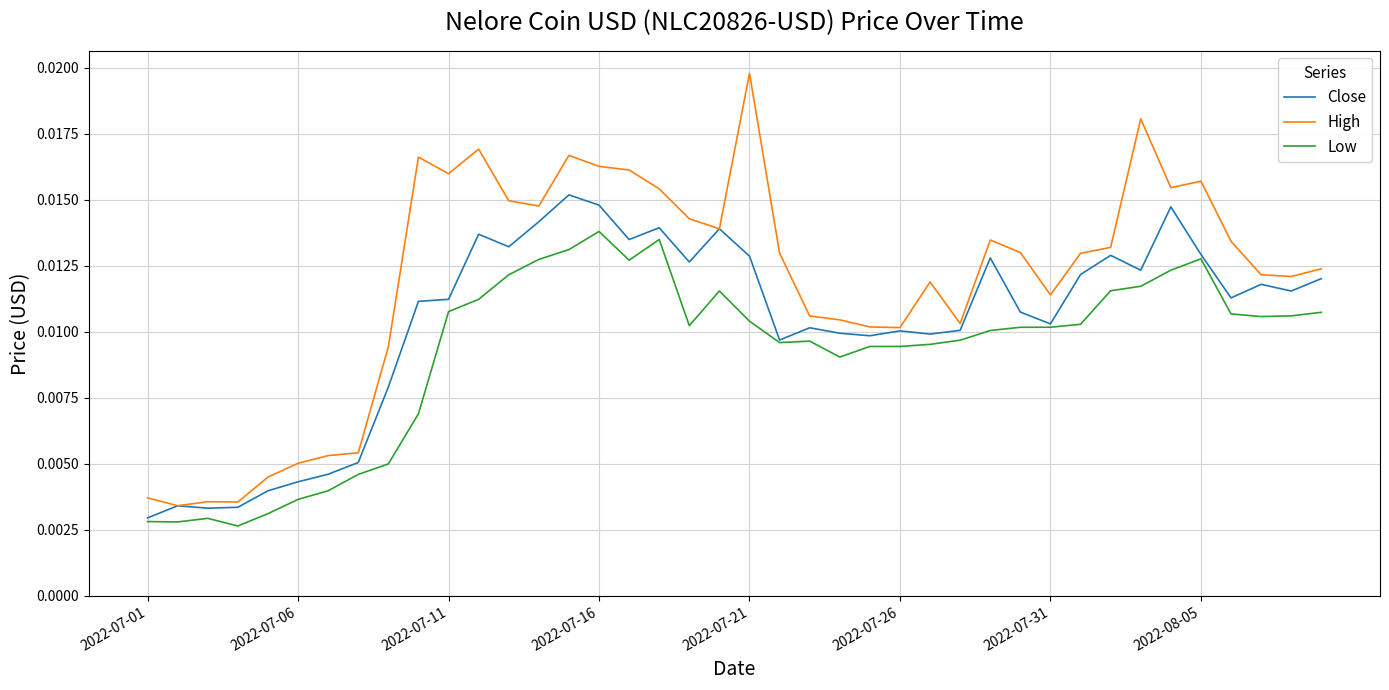

List the series in order of their peak value, lowest first.

Low, Close, High